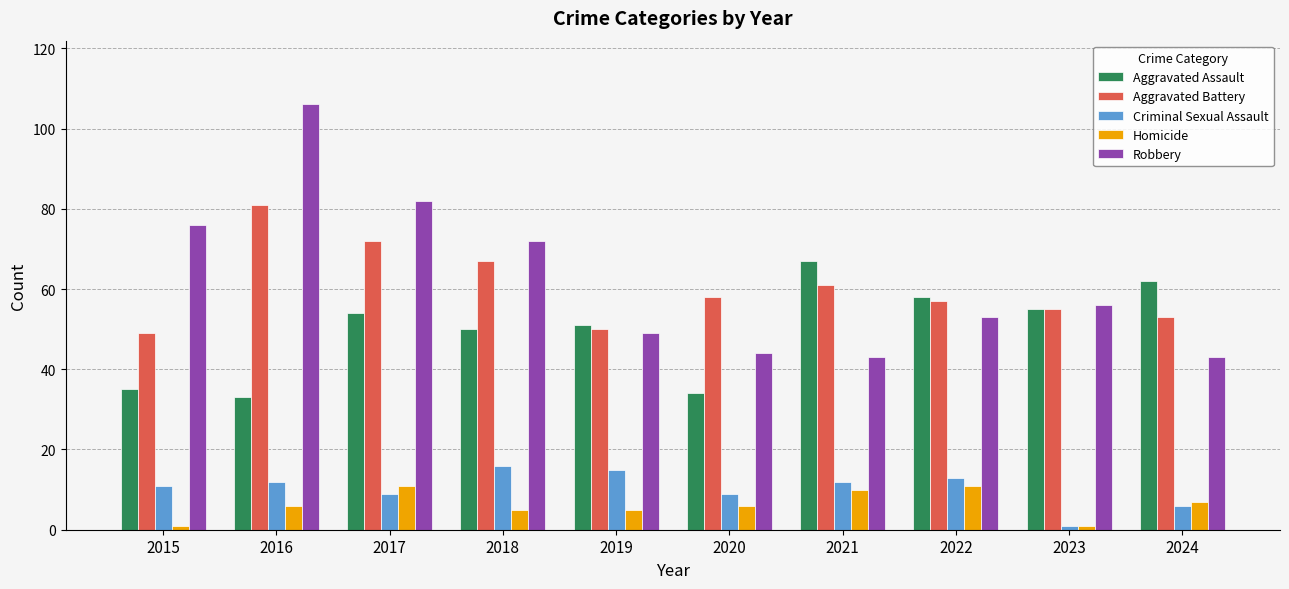

At which label is Aggravated Battery closest to 65?

2018